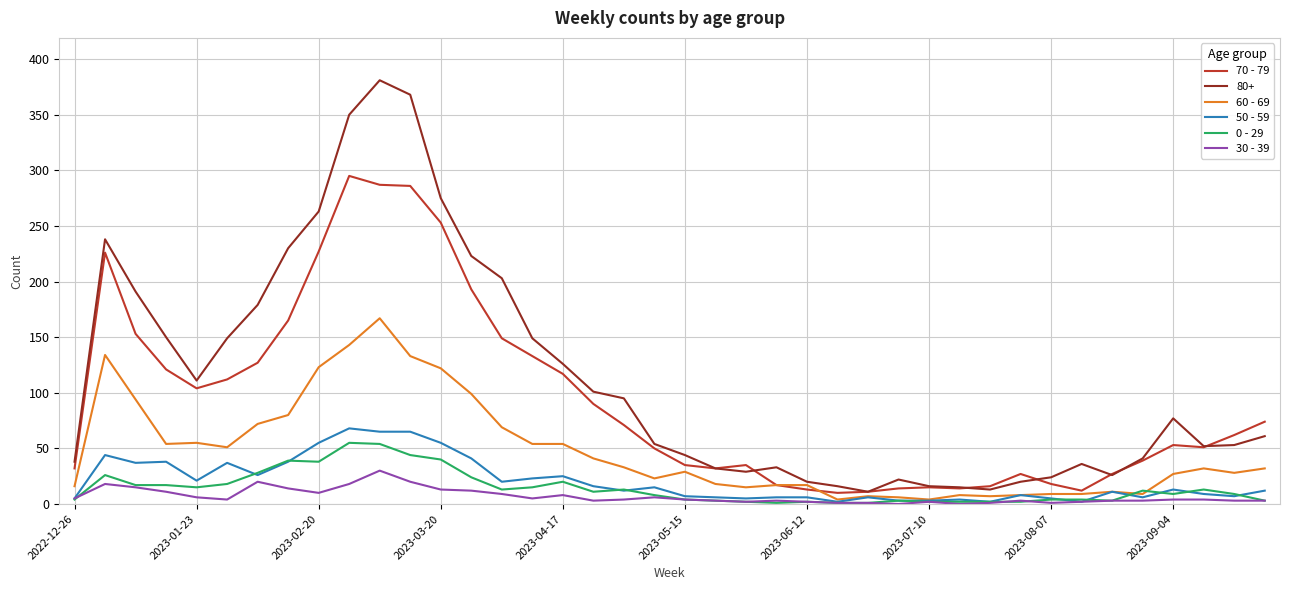

Which series has the largest total across all categories?

80+